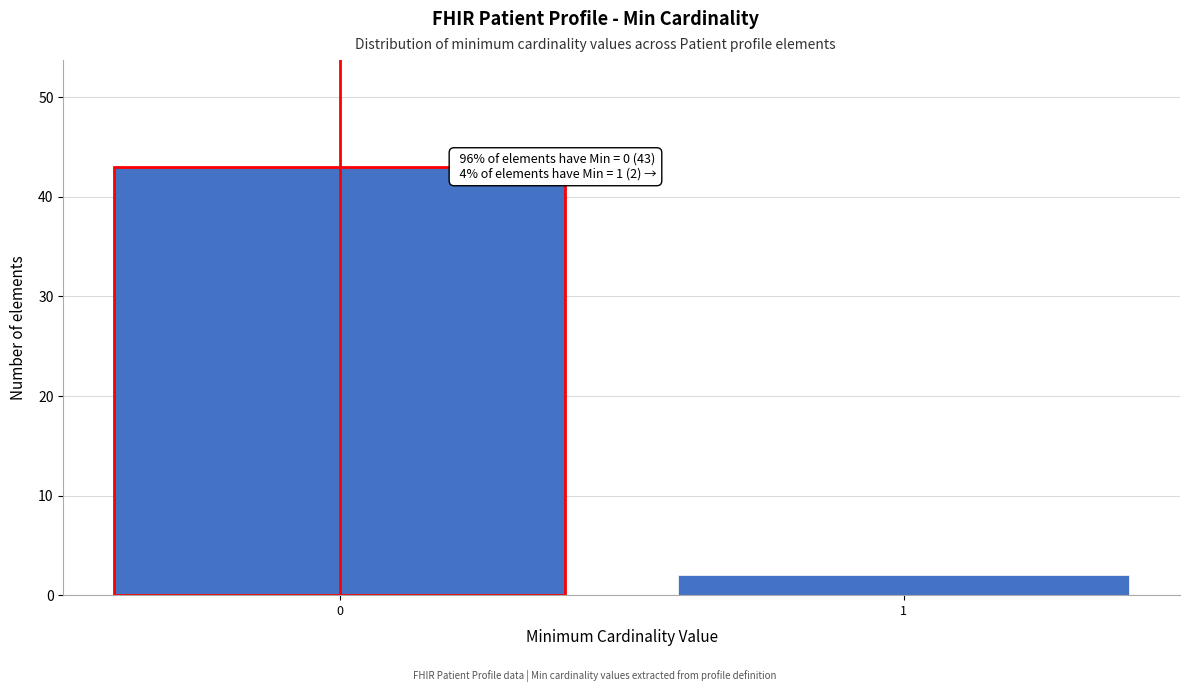

Reading left to right, list all the values displayed in this chart.

43	2